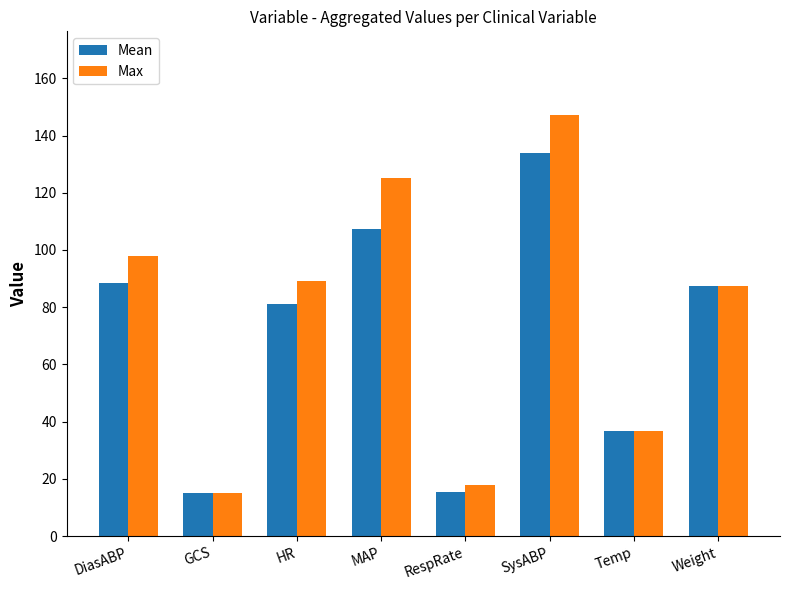

Is it true that Mean equals 81.0 at HR?

True